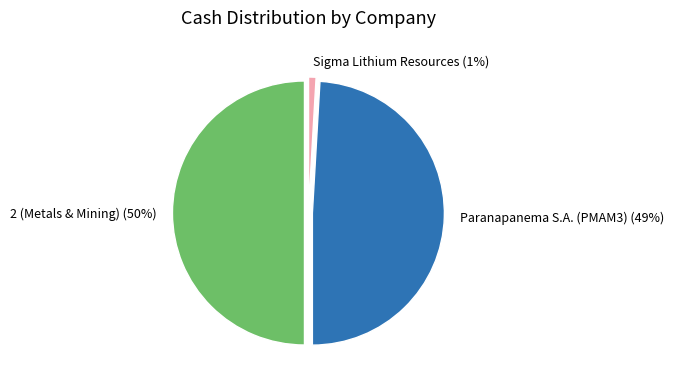

Do Sigma Lithium Resources and 2 (Metals & Mining) together represent more than half of the pie?

Yes